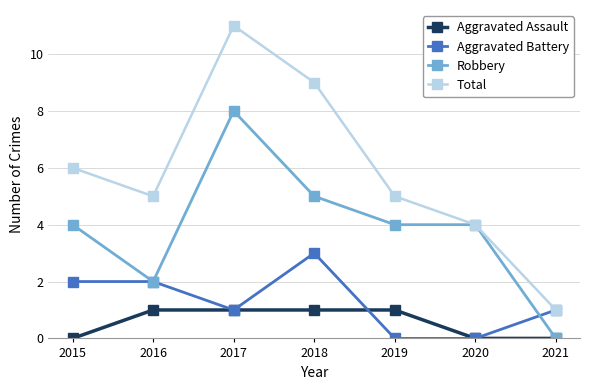

Read the Robbery value at 2018.

5